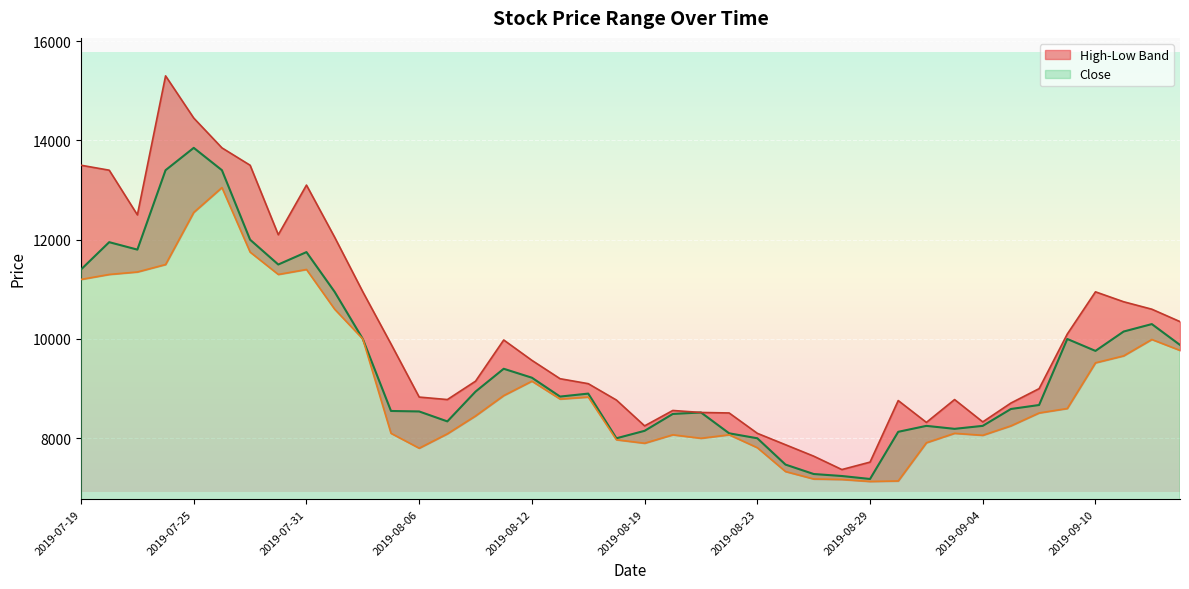

At which category is the sum across all series the highest?

2019-07-25